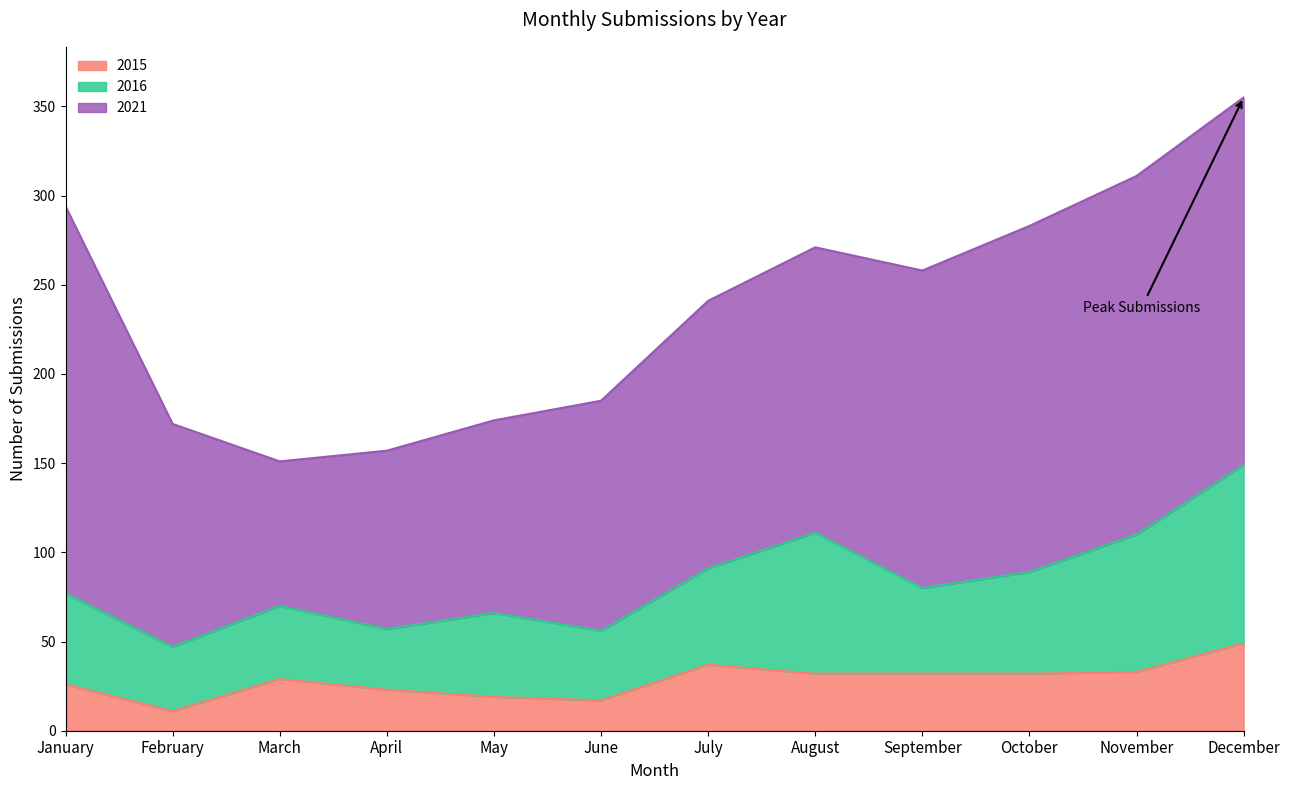

What is the total value across all series at January?

294